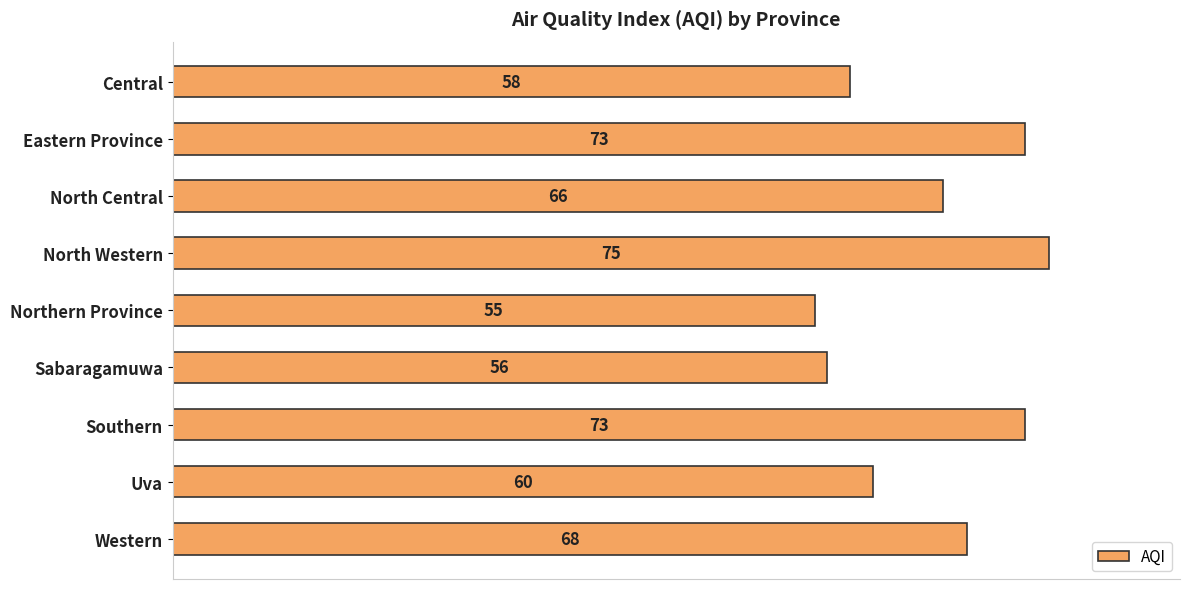

Does the chart contain stacked bars?

No